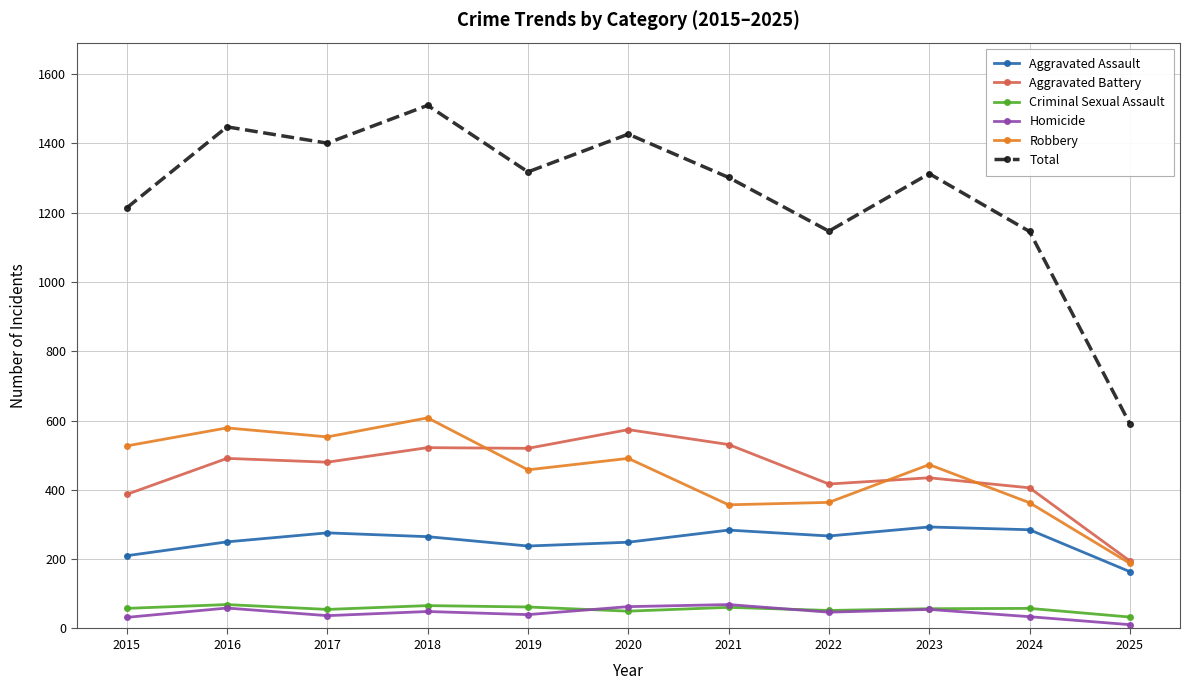

Which series has the largest range (max minus min)?

Total